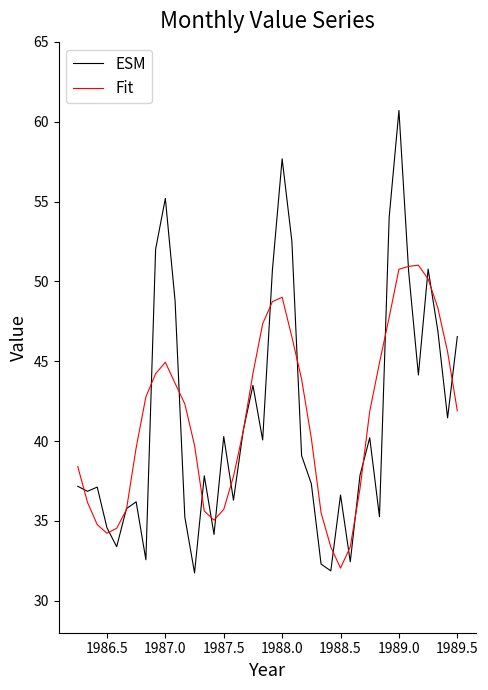

Rank the series by their maximum value, from lowest to highest.

Fit, ESM